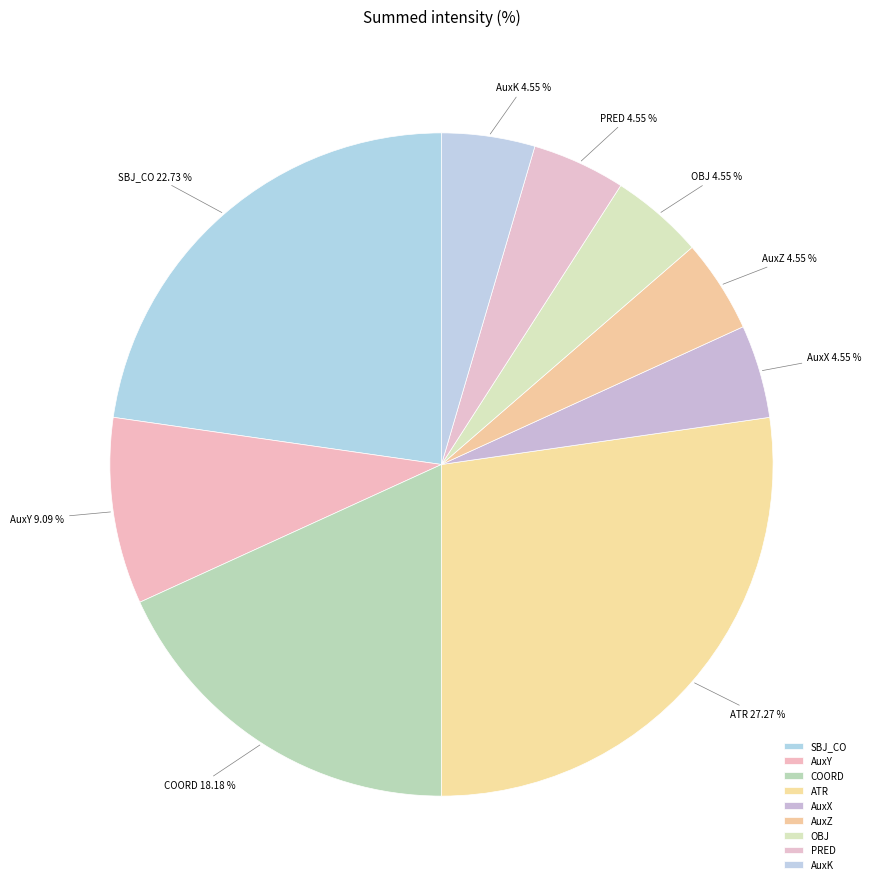

To the nearest percent, what is the combined percentage of PRED and AuxK?

9%